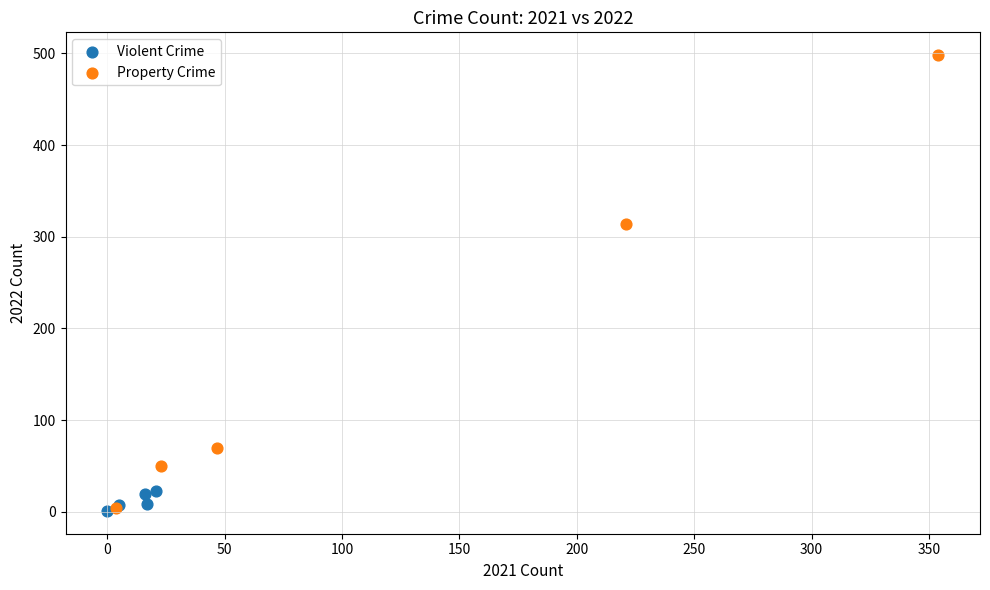

Which series has the widest spread of Y values?

Property Crime